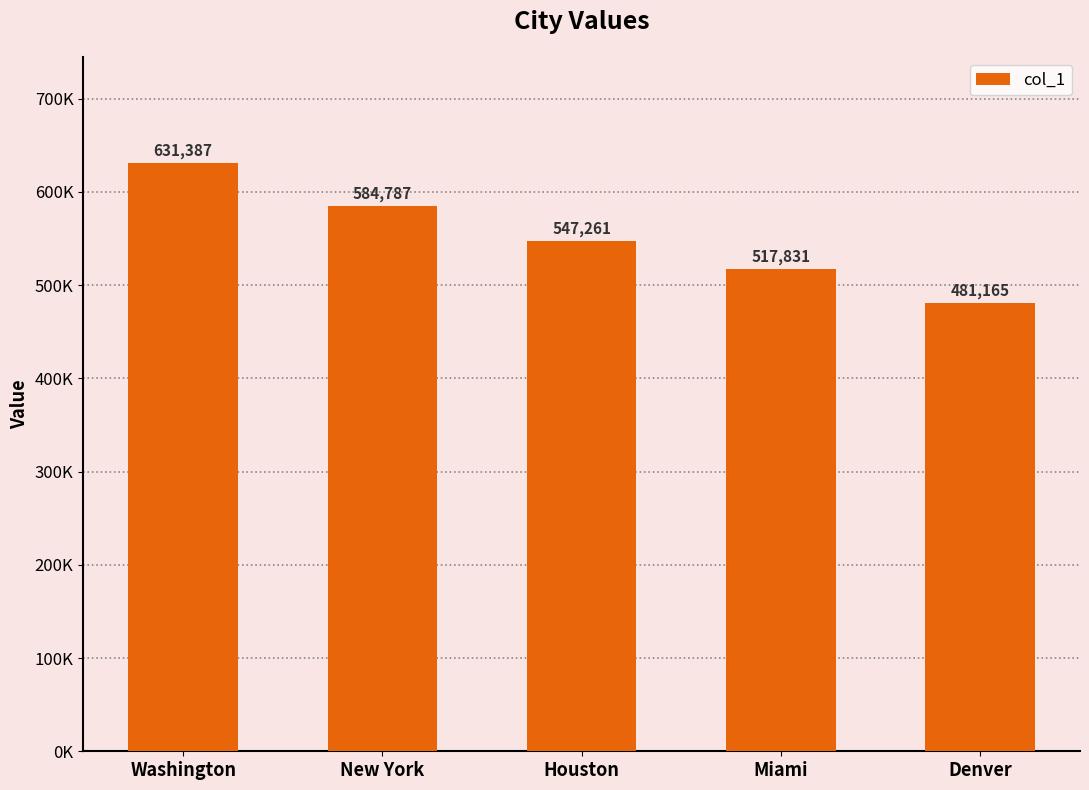

Where is the data nearest to the value 556275?

Houston